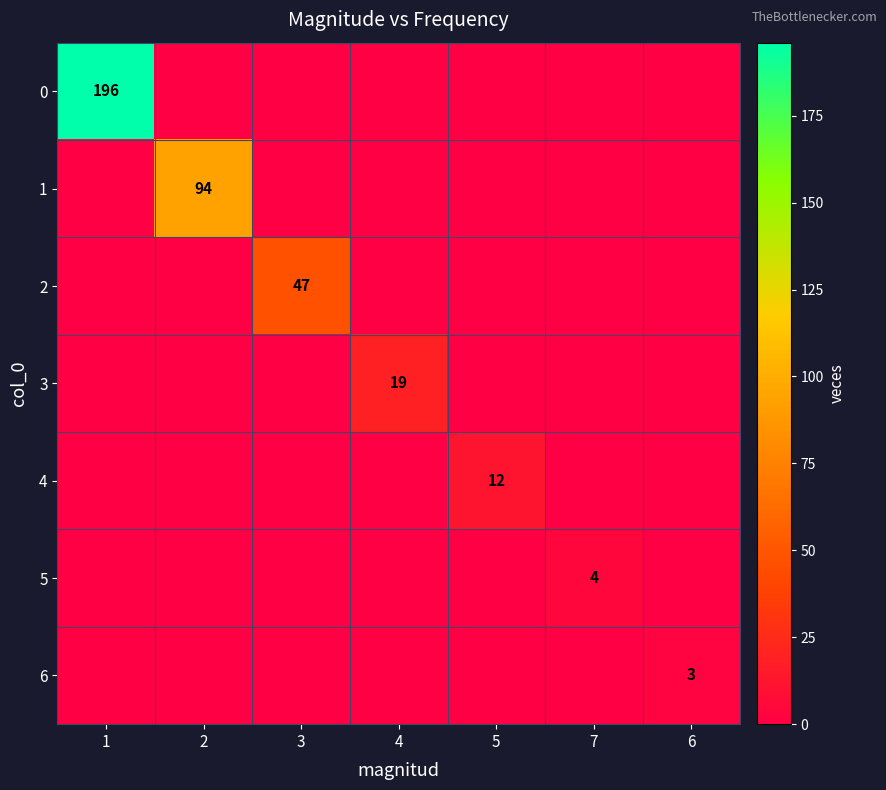

List the labels in order of 5 value, largest first.

7, 1, 2, 3, 4, 5, 6